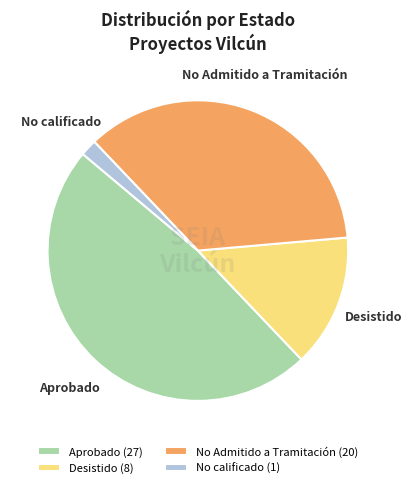

Combined, do No calificado and Desistido account for over 50%?

No